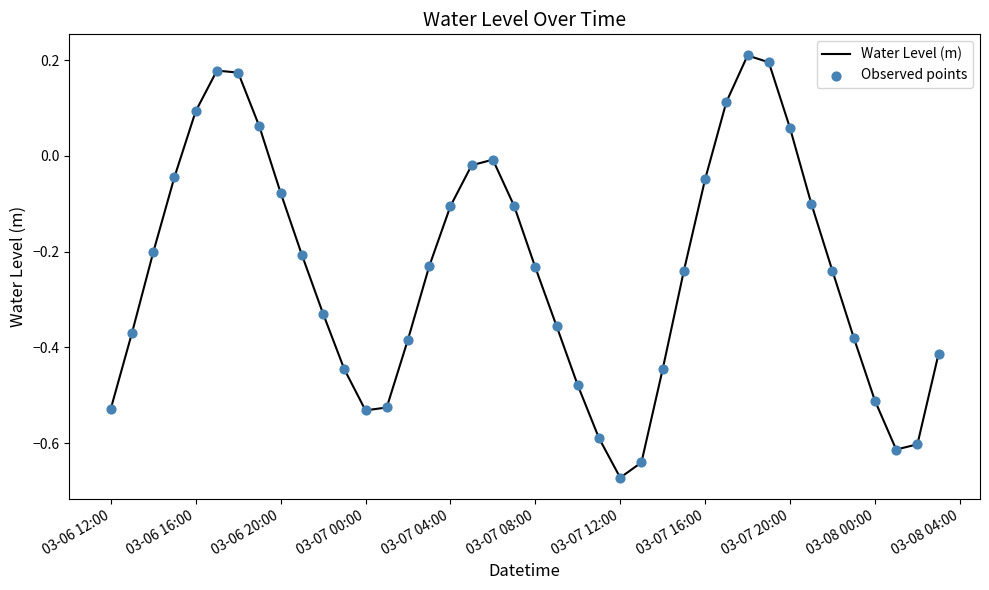

What is the difference between the maximum and minimum values?

0.9